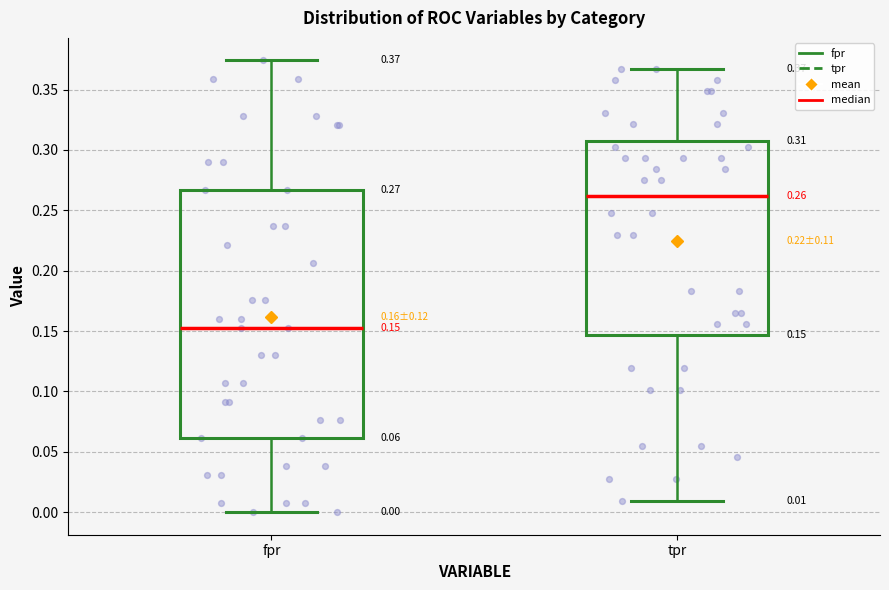

Which box has the highest median line?

tpr